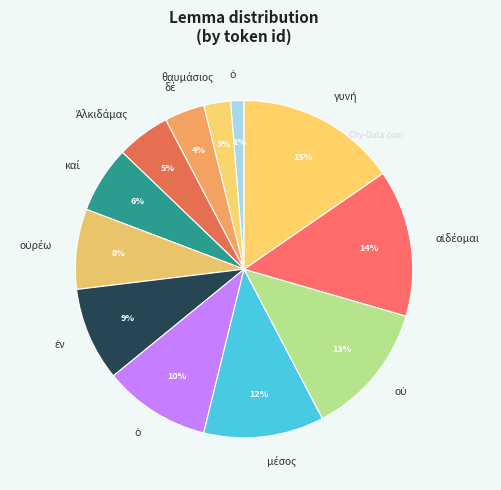

How many slices are in this pie chart?

12